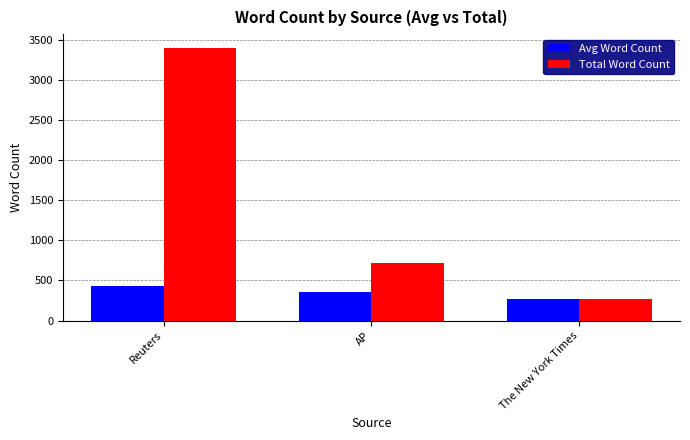

Is the value of Avg Word Count at The New York Times greater than the value of Total Word Count at Reuters?

No